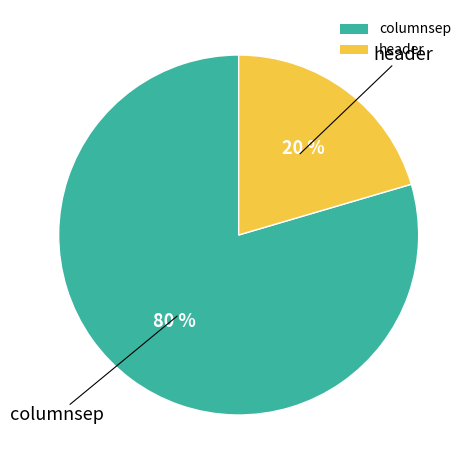

To the nearest percent, what is the average slice percentage?

50%